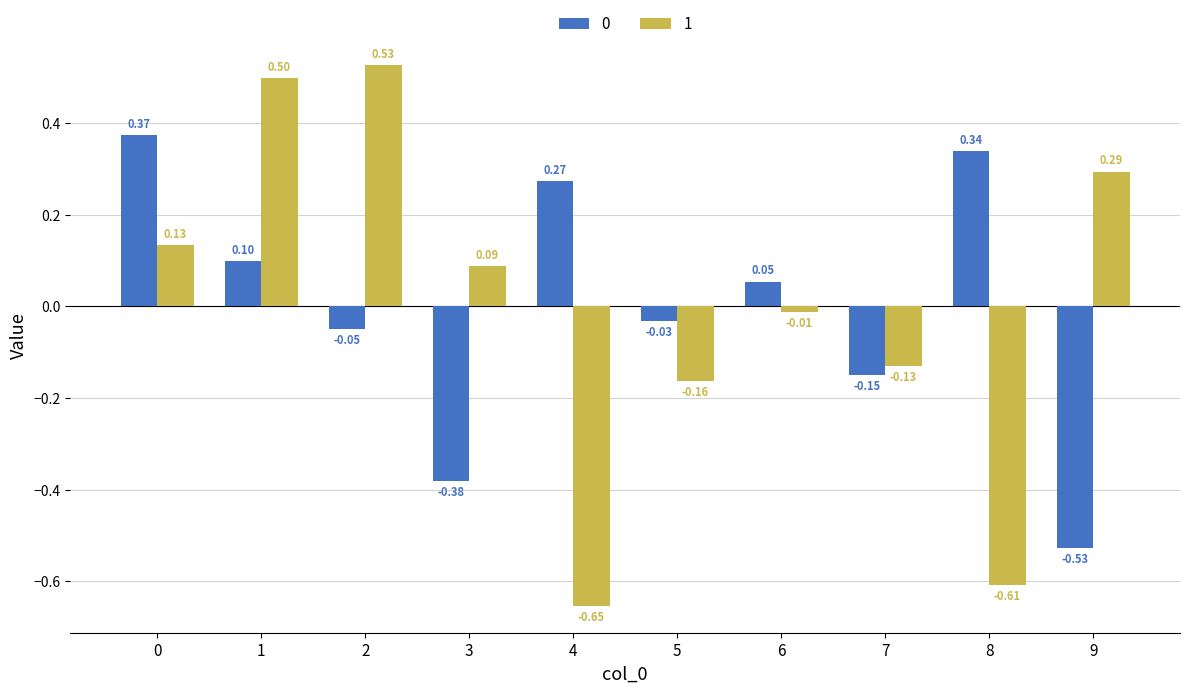

What is the difference between the highest and lowest values at 3?

0.5